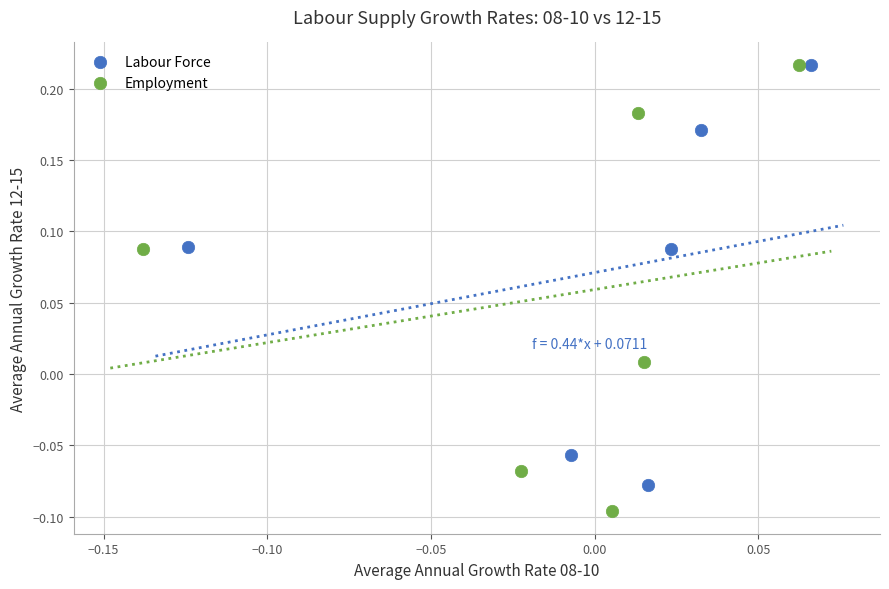

Which series reaches the minimum Y coordinate?

Employment